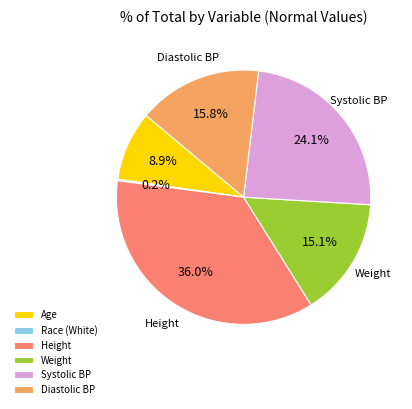

What percentage is NOT represented by Age?

91.1%